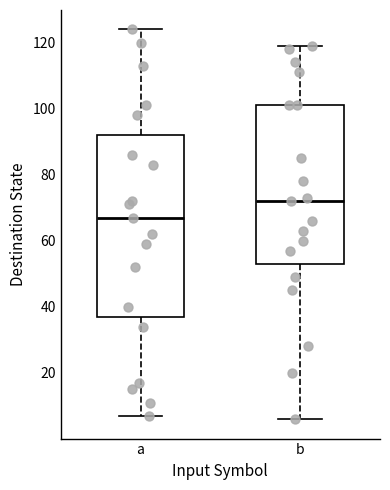

Reading left to right, read every box against the y-axis: the position of its median line, the range the box covers, and the ends of its whiskers. The values are not printed on the chart, so give them approximately, as read against the axis.

a: median 68, box 38 to 92, whiskers 8 to 124
b: median 72, box 54 to 102, whiskers 6 to 120